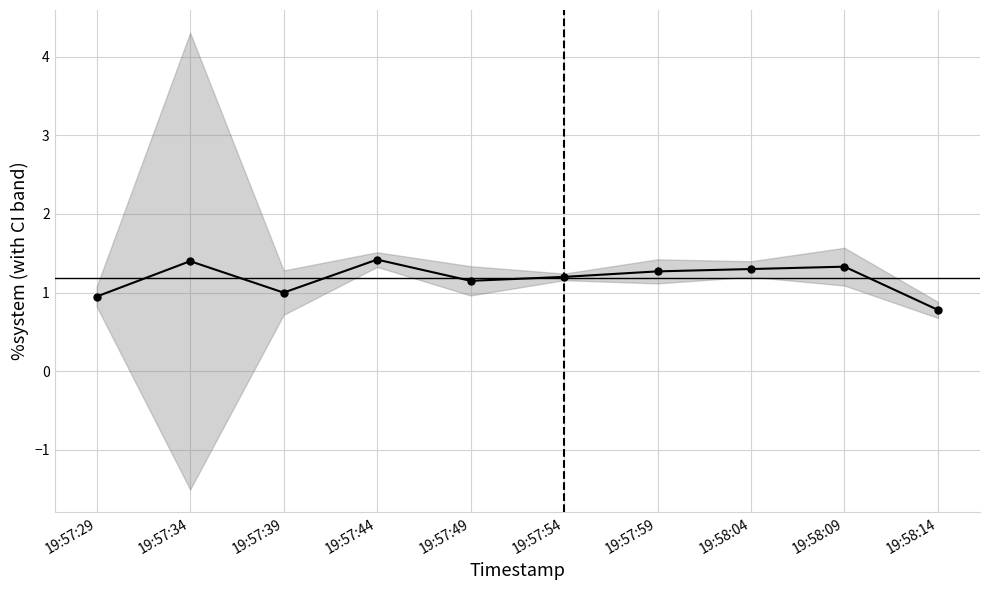

Does the chart have visible grid lines?

Yes